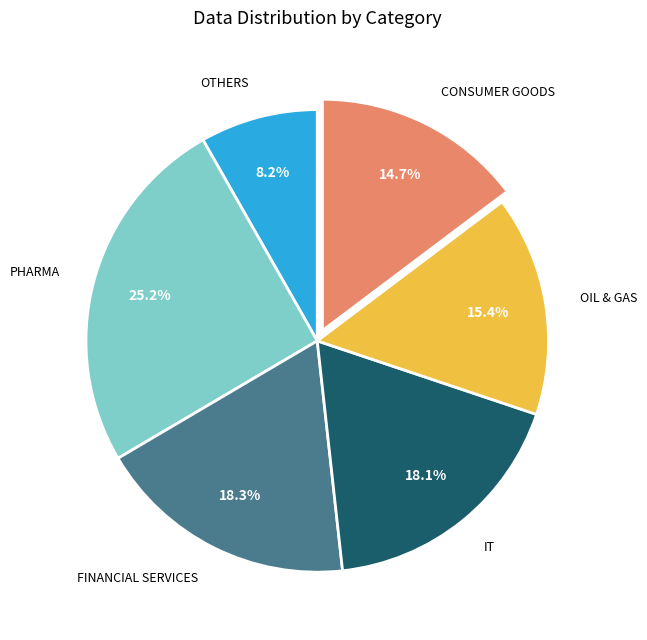

What is the total percentage of FINANCIAL SERVICES and IT?

36.4%